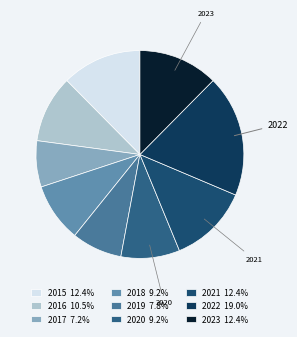

What percentage do 2022 and 2017 together represent?

26.1%